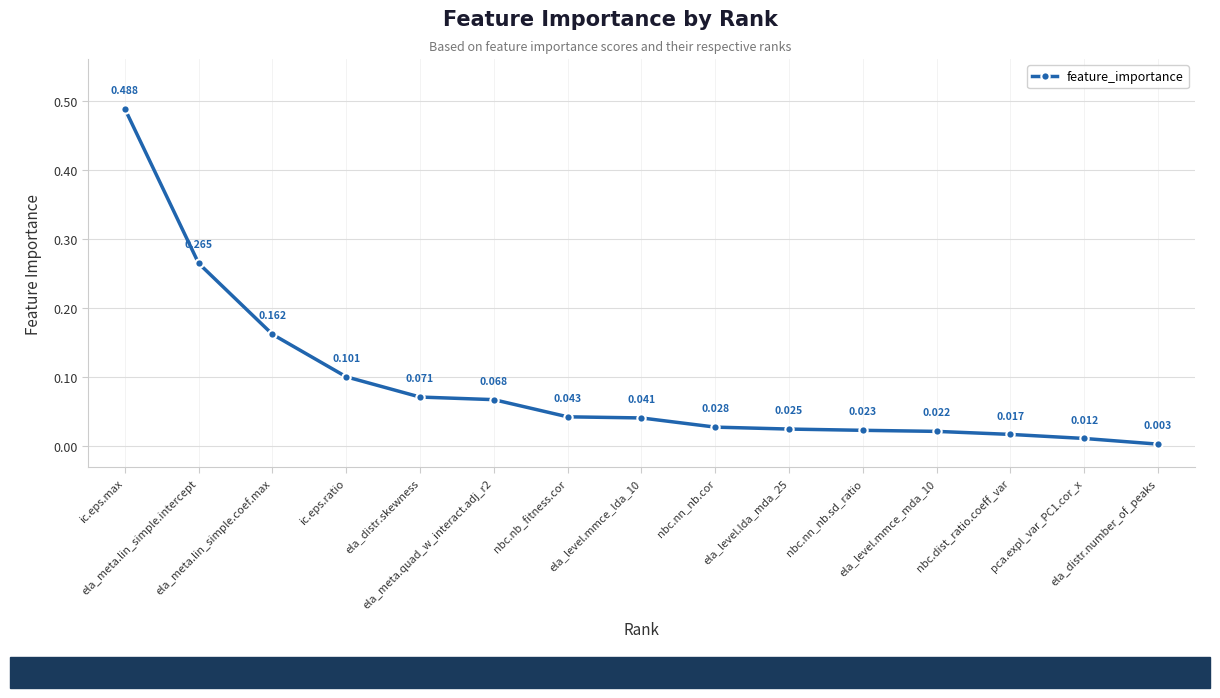

How many lines are shown in the chart?

1